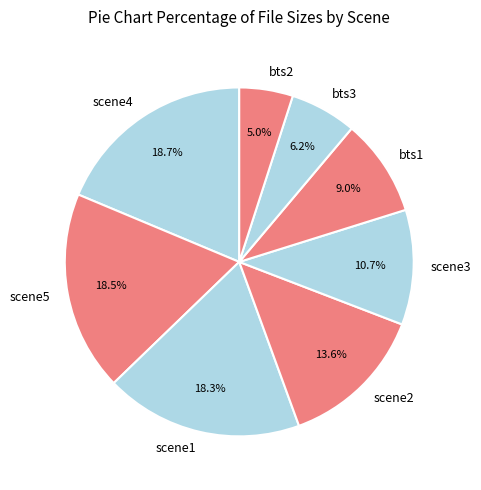

Is there any slice that represents more than half of the pie?

No